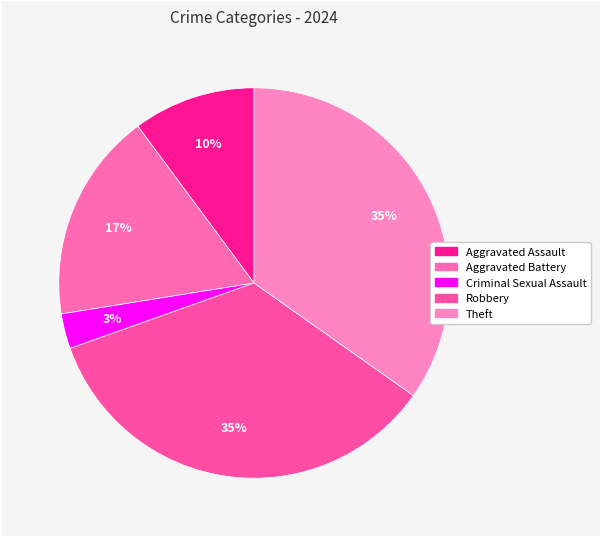

How many slices are in this pie chart?

5